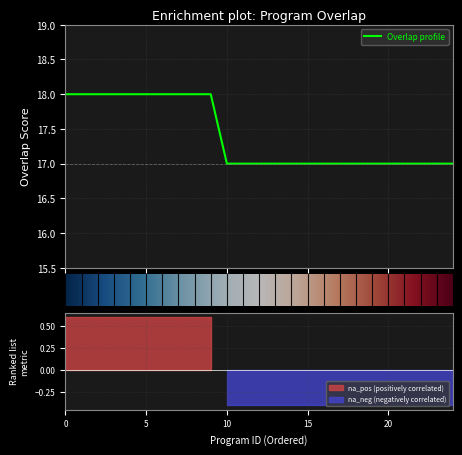

How many values are between 17 and 18?

25